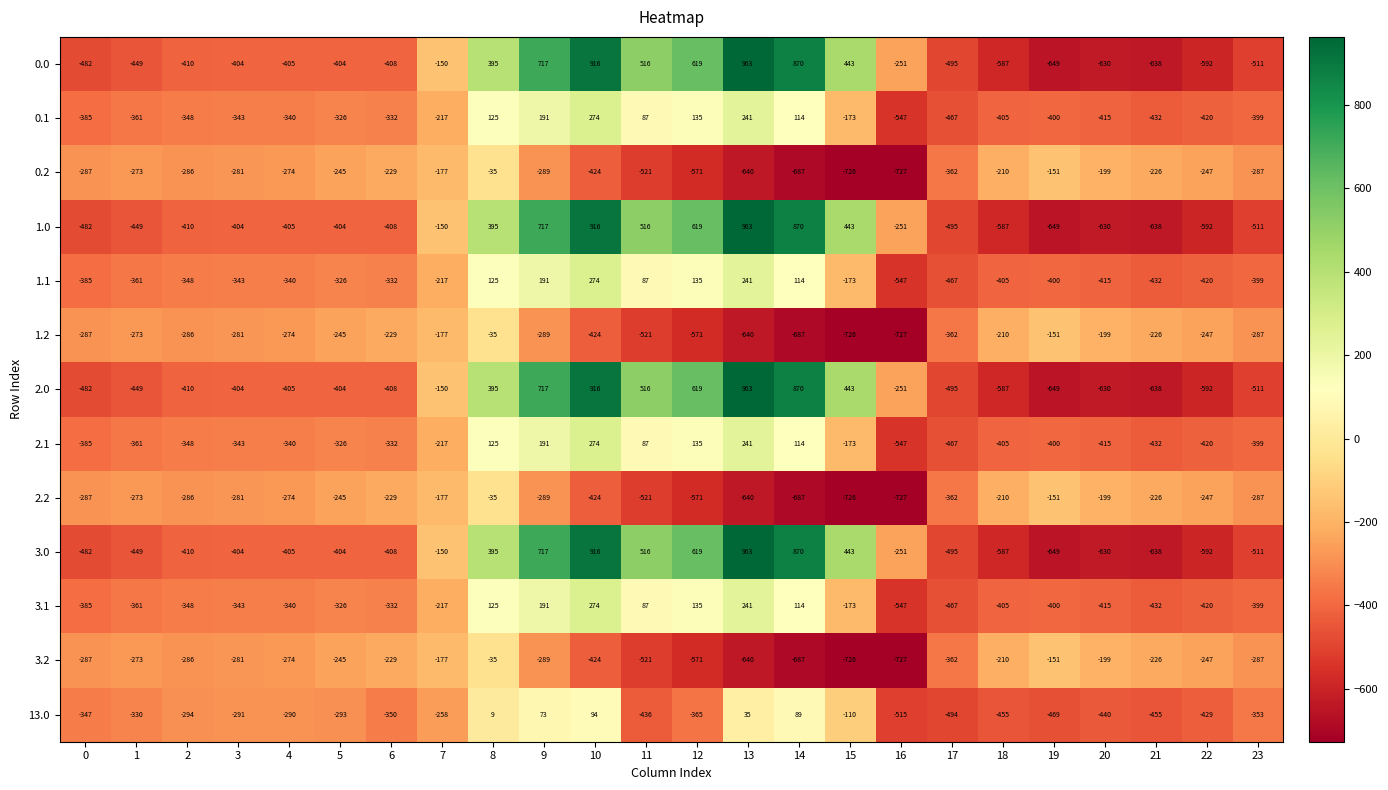

How many distinct data groups are displayed?

13